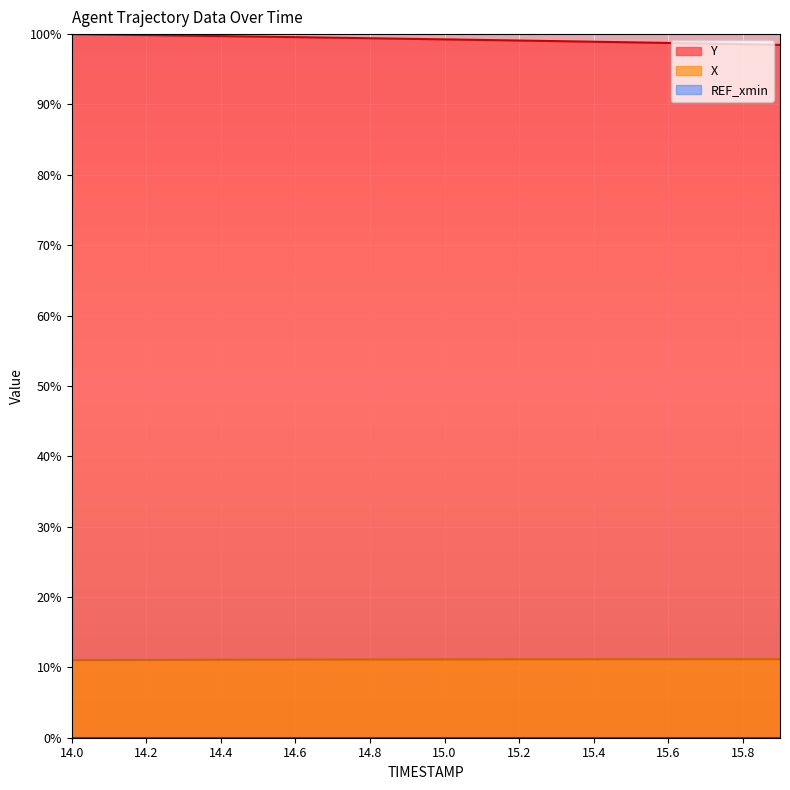

Which series has the widest spread of values?

Y